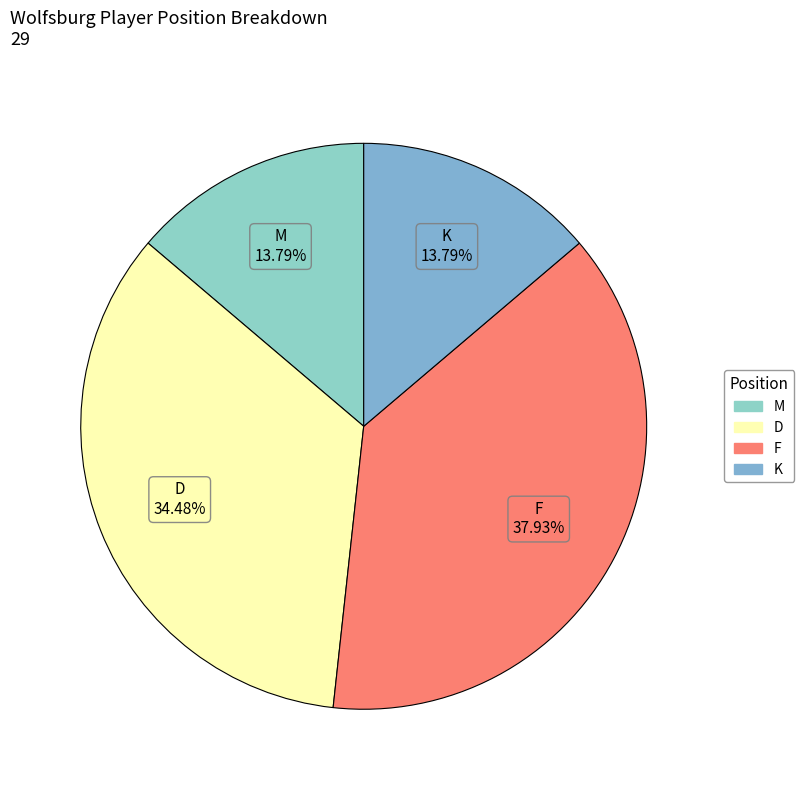

How many segments does this pie chart have?

4